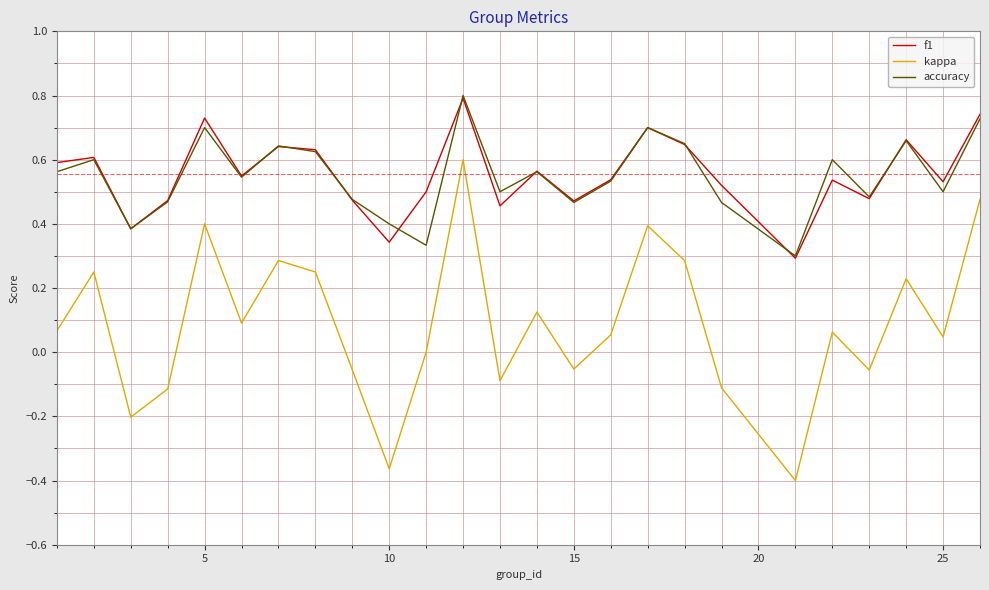

Count the f1 values in the range 0 to 1.

25